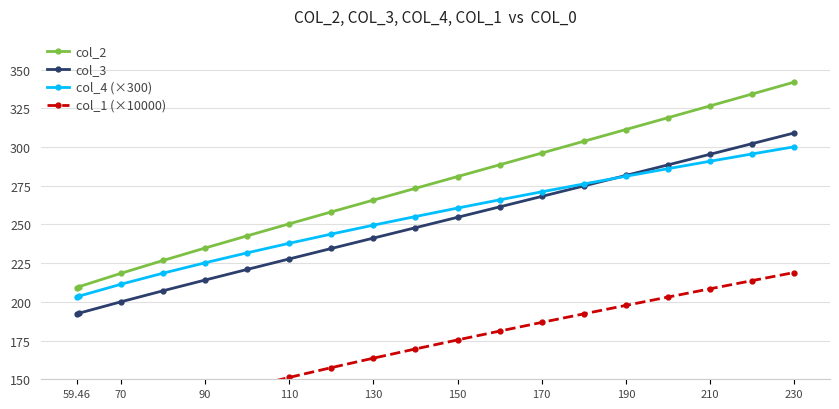

True or false: col_2 has more than 1 interior local peaks.

False